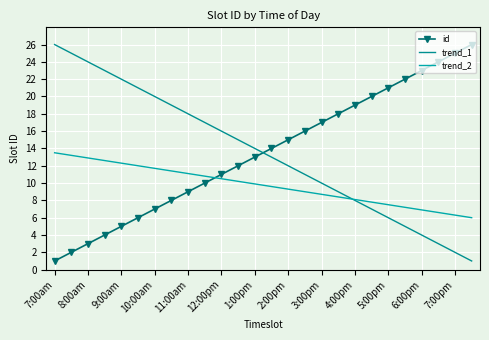

What is the difference between the second highest and minimum values in the trend_1 series?

24.0